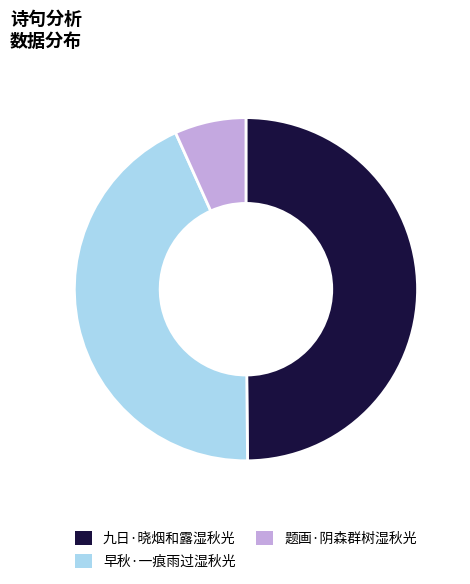

Approximately how many times larger is the value at 九日·晓烟和露湿秋光 compared to 题画·阴森群树湿秋光?

7.4